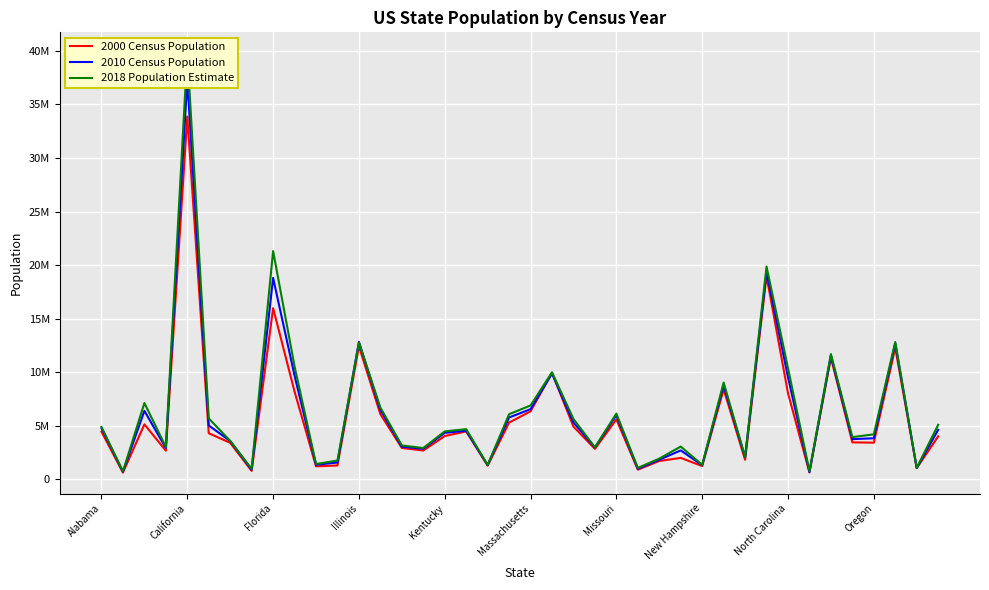

At which label does 2010 Census Population first exceed 4533372?

Alabama